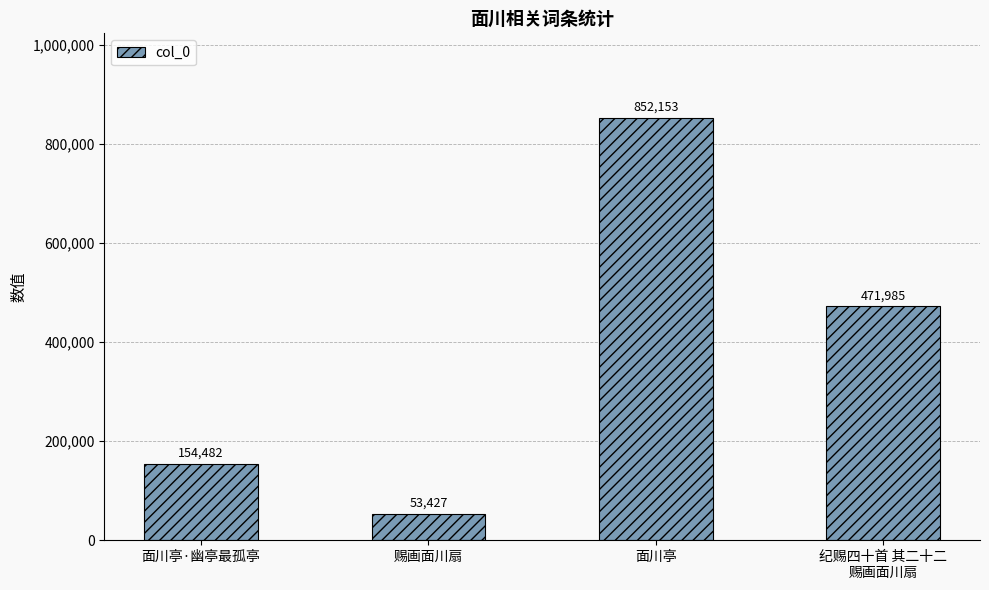

At which category does the chart reach its peak across all series?

面川亭